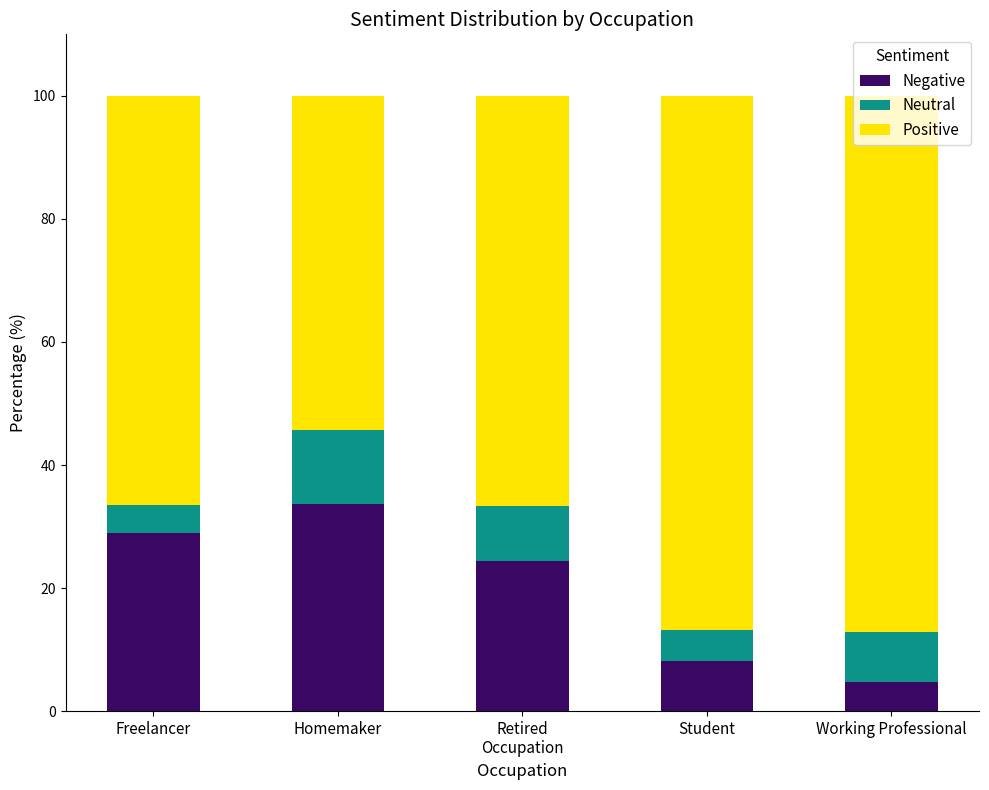

What is the sum of the Negative values at Freelancer and Retired
Occupation?

53.3